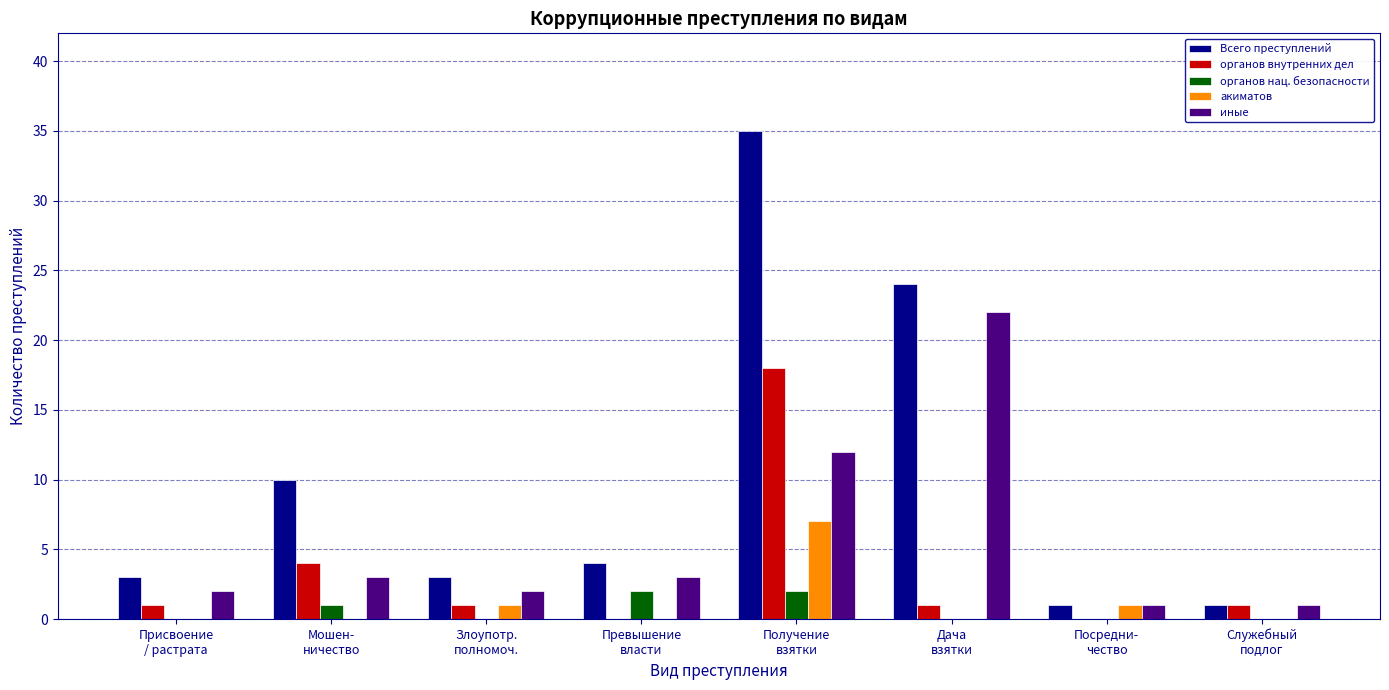

Which series has the largest total across all categories?

Всего преступлений